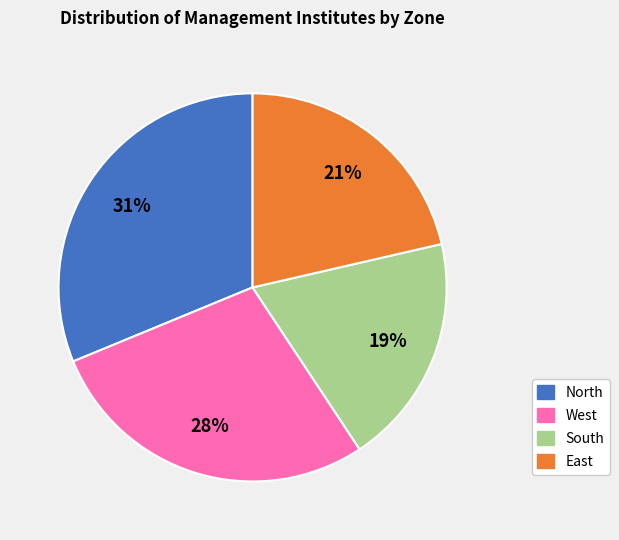

Rank the categories by value from lowest to highest.

South, East, West, North